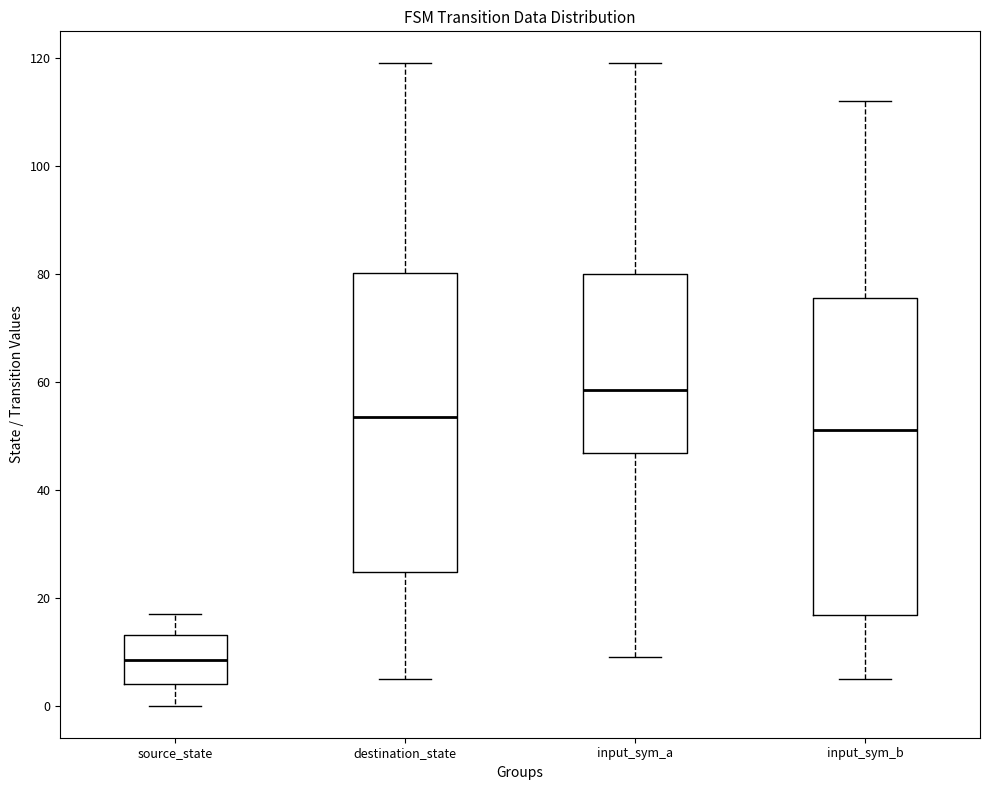

Which box has the highest median line?

input_sym_a